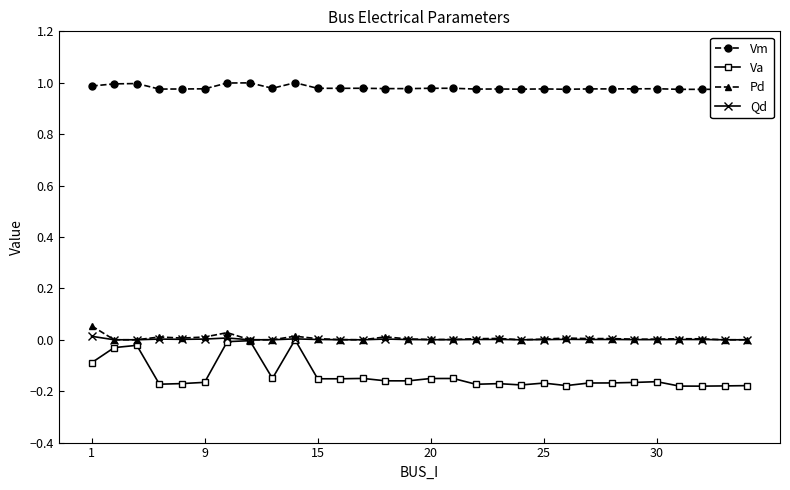

Which series has the largest range (max minus min)?

Va